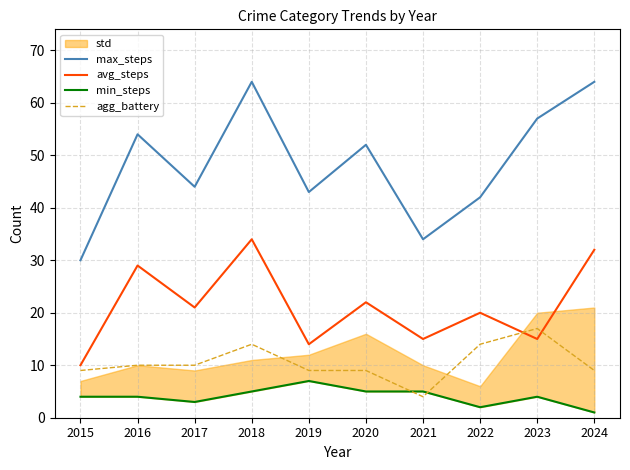

Between which two adjacent categories do min_steps and agg_battery first intersect?

2020 and 2021